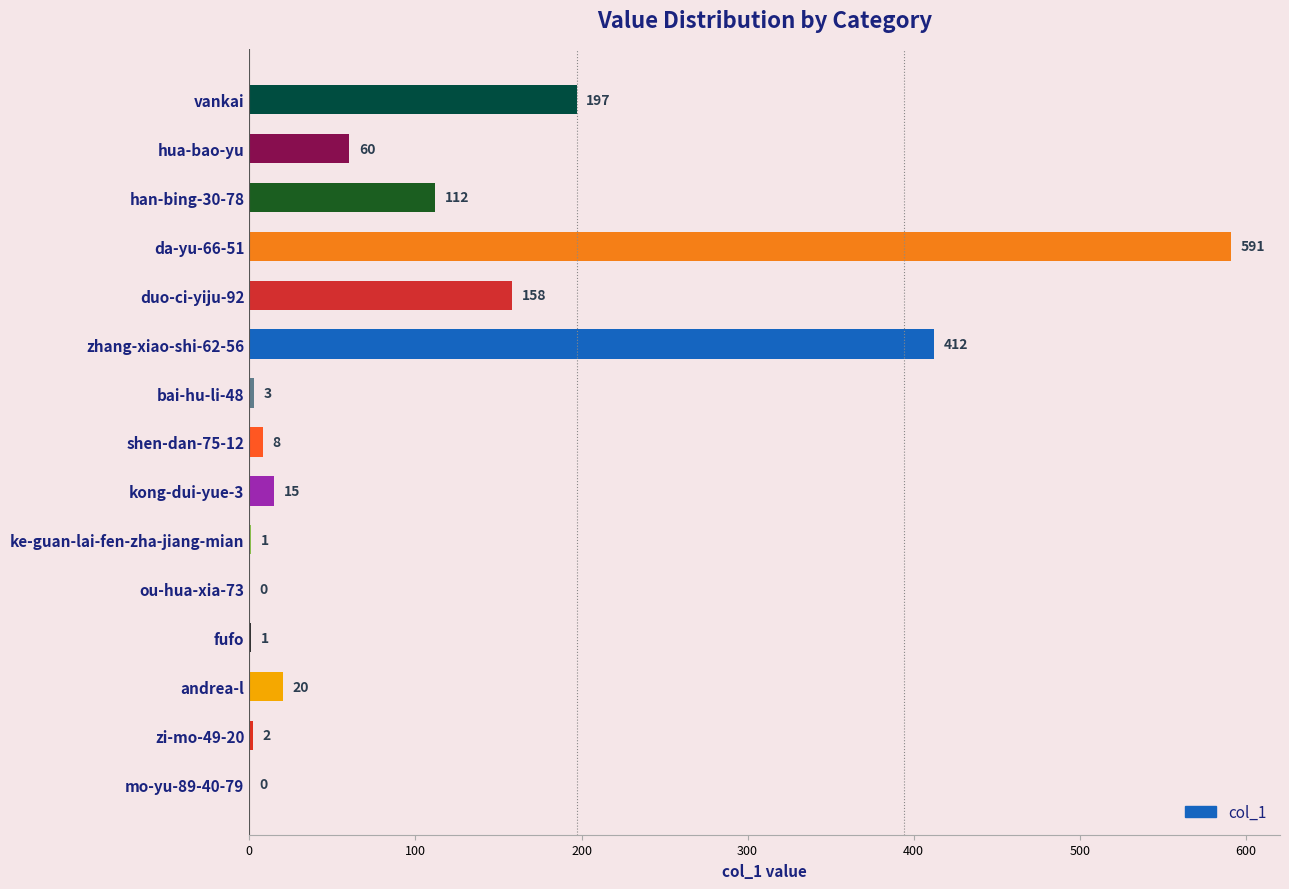

Are the bars horizontal?

Yes